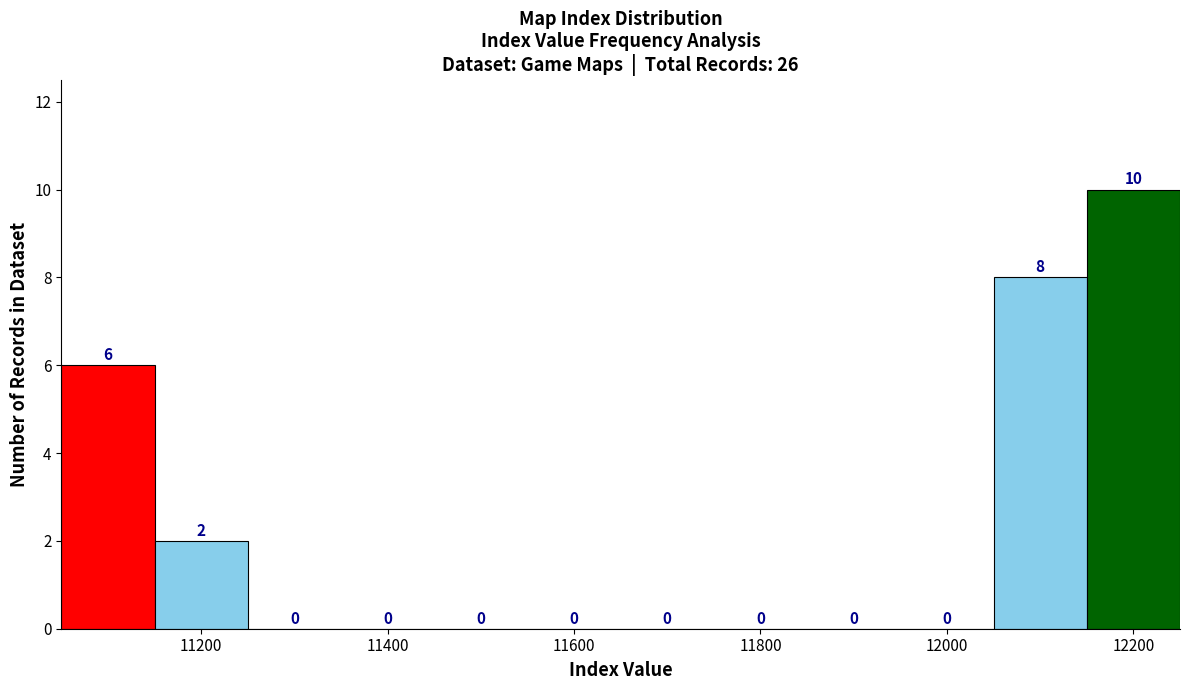

Reading left to right, list every bar in this chart as the range it spans on the x-axis followed by its height. The bar edges are not printed on the chart, so give them approximately, as read against the axis.

11050 to 11150: 6
11150 to 11250: 2
11250 to 11350: 0
11350 to 11450: 0
11450 to 11550: 0
11550 to 11650: 0
11650 to 11750: 0
11750 to 11850: 0
11850 to 11950: 0
11950 to 12050: 0
12050 to 12150: 8
12150 to 12250: 10